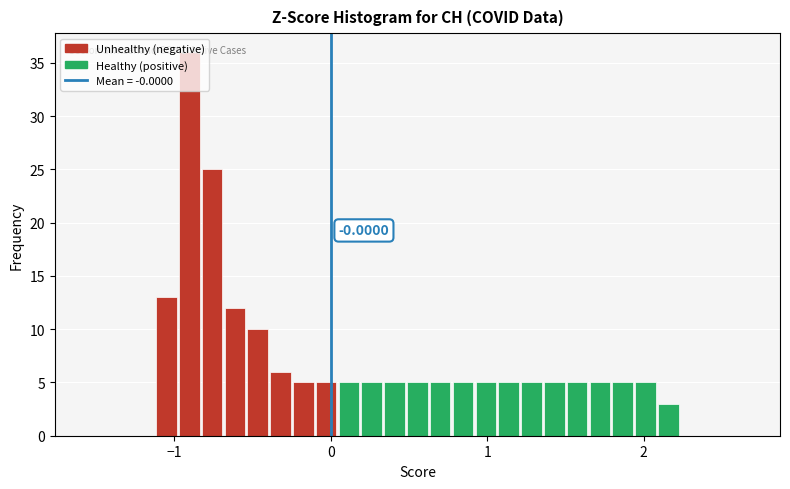

Read against the x-axis, roughly where is the centre of the tallest bar?

-0.9